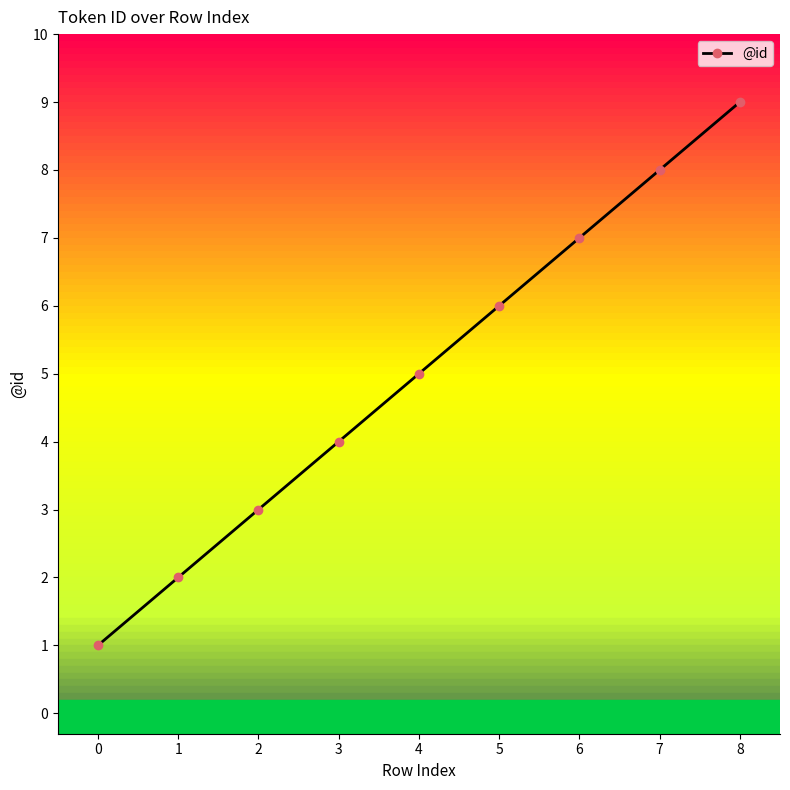

List the labels in order of value, largest first.

8, 7, 6, 5, 4, 3, 2, 1, 0